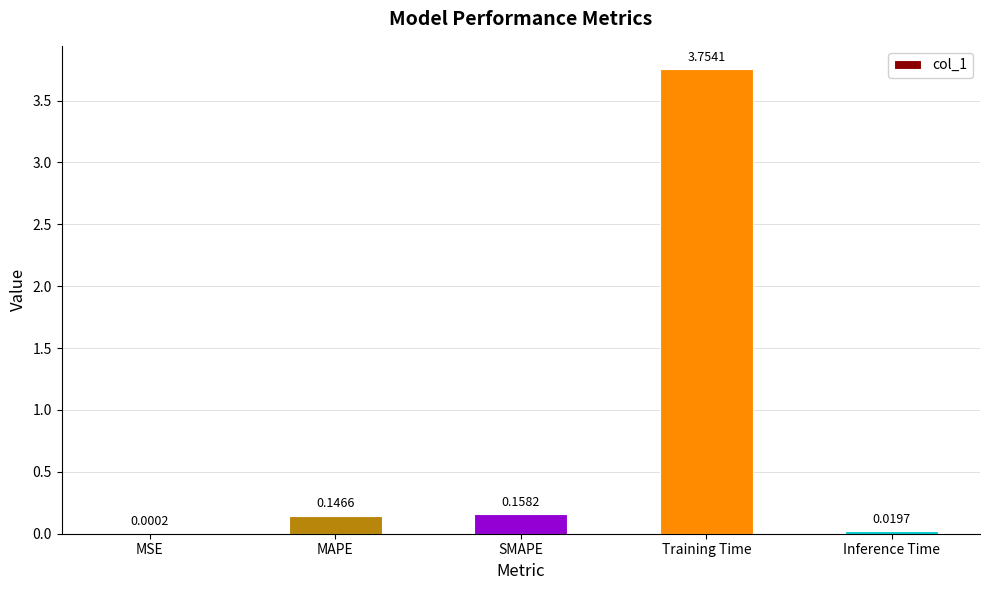

Where is the data nearest to the value 1?

SMAPE